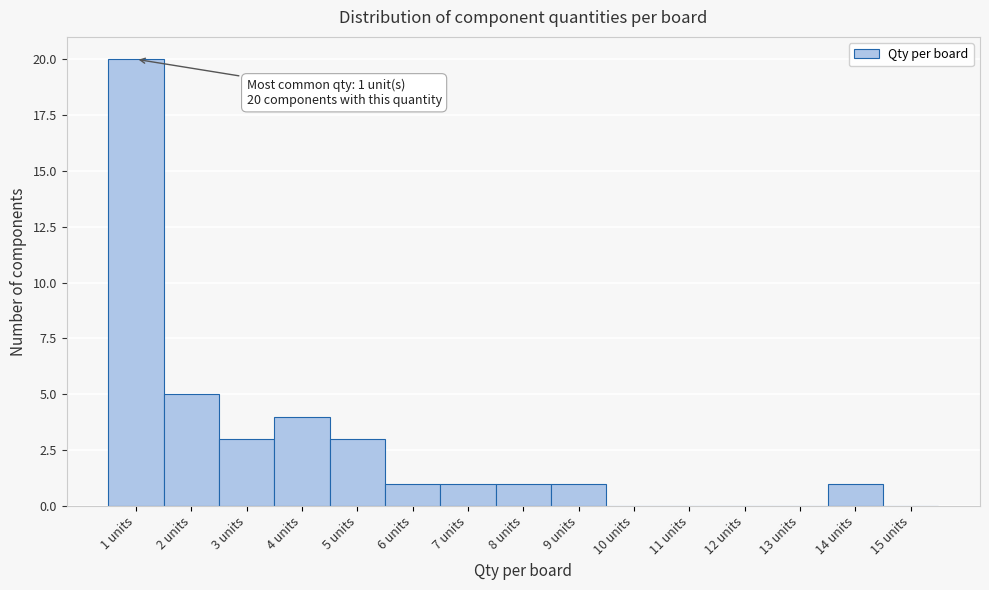

Over which range of the x-axis is the bar tallest?

0.5 to 1.5